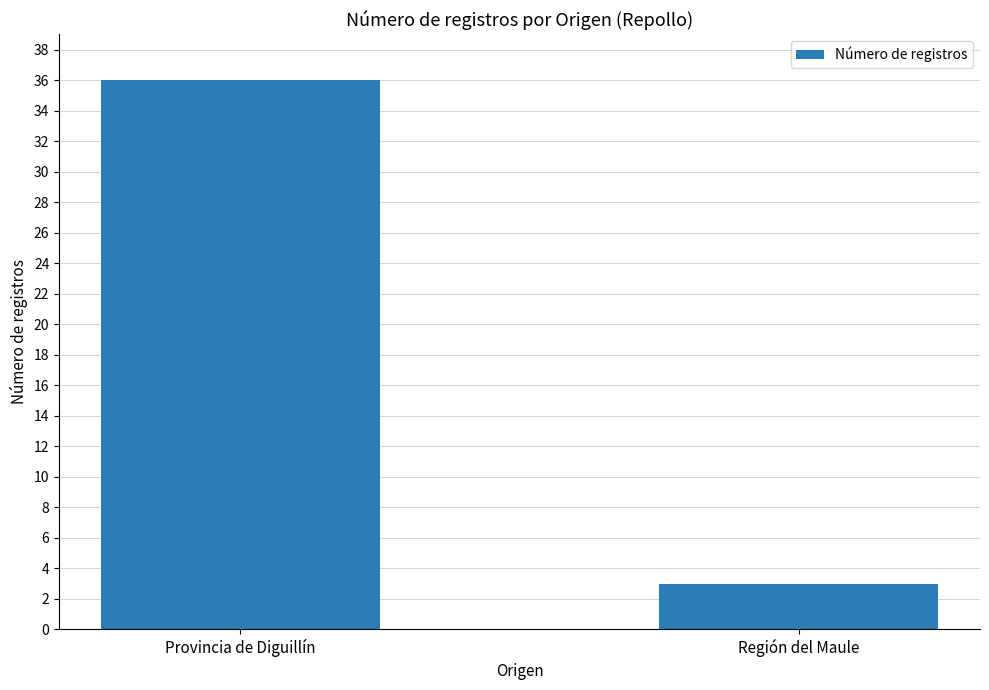

Between Provincia de Diguillín and Región del Maule, which is larger?

Provincia de Diguillín